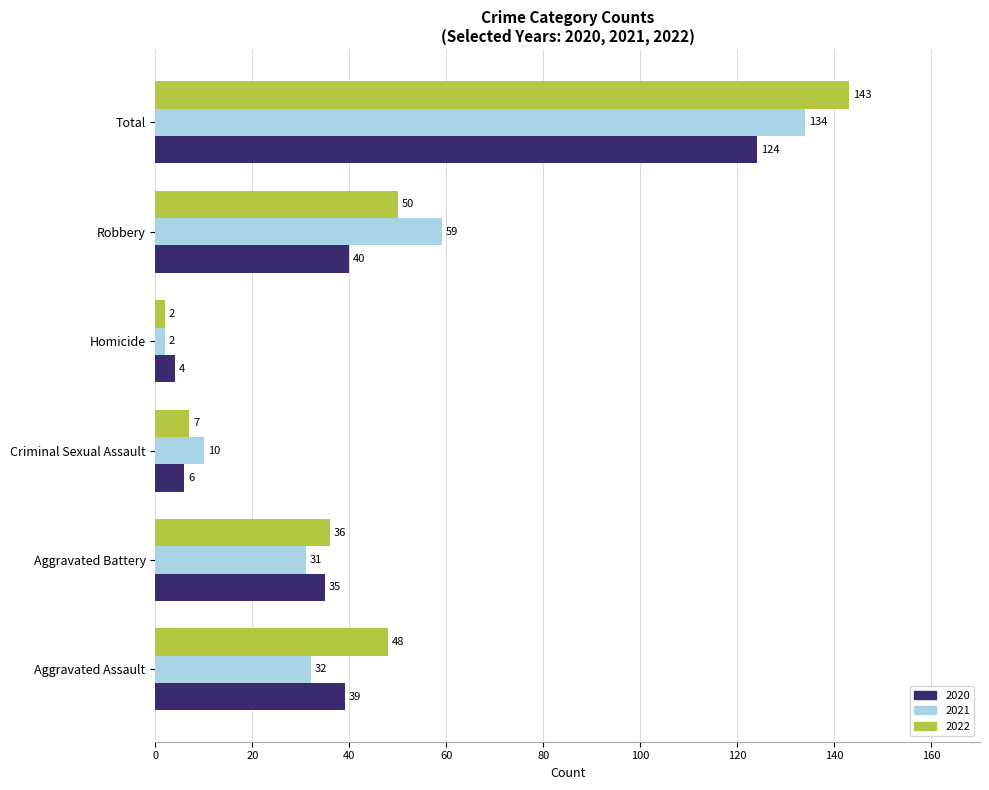

At which label does 2021 reach its peak?

Total